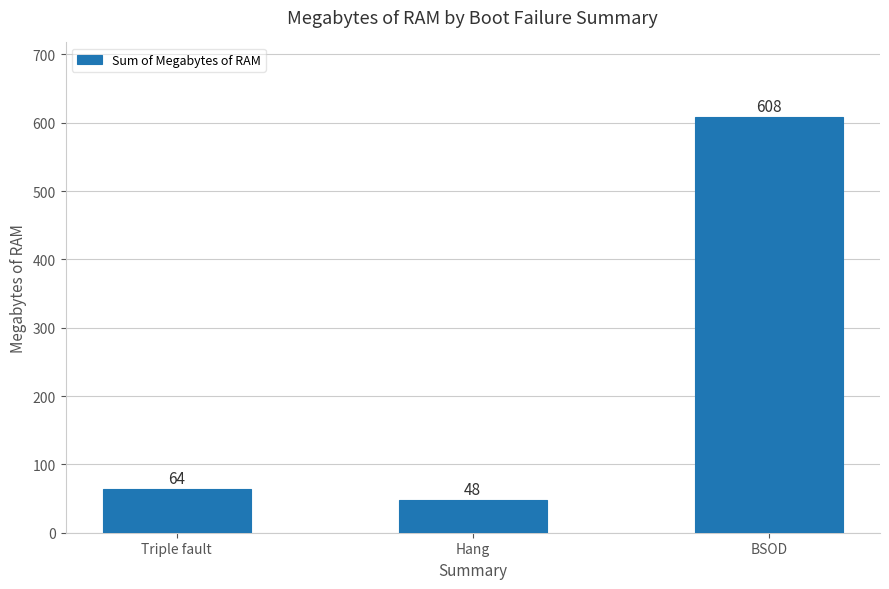

What is the ratio of the value at Hang to the value at BSOD?

0.1